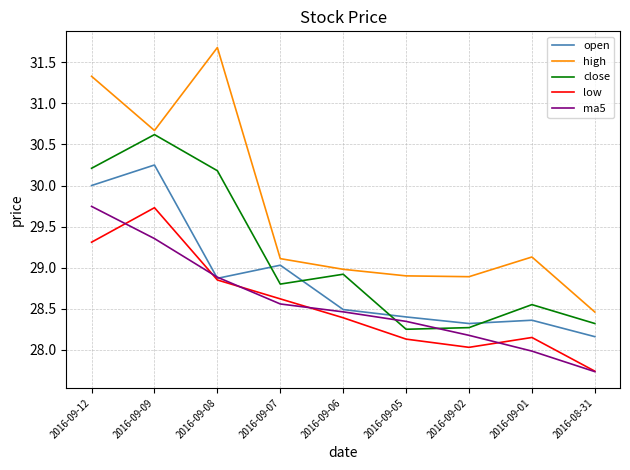

How many lines are shown in the chart?

5